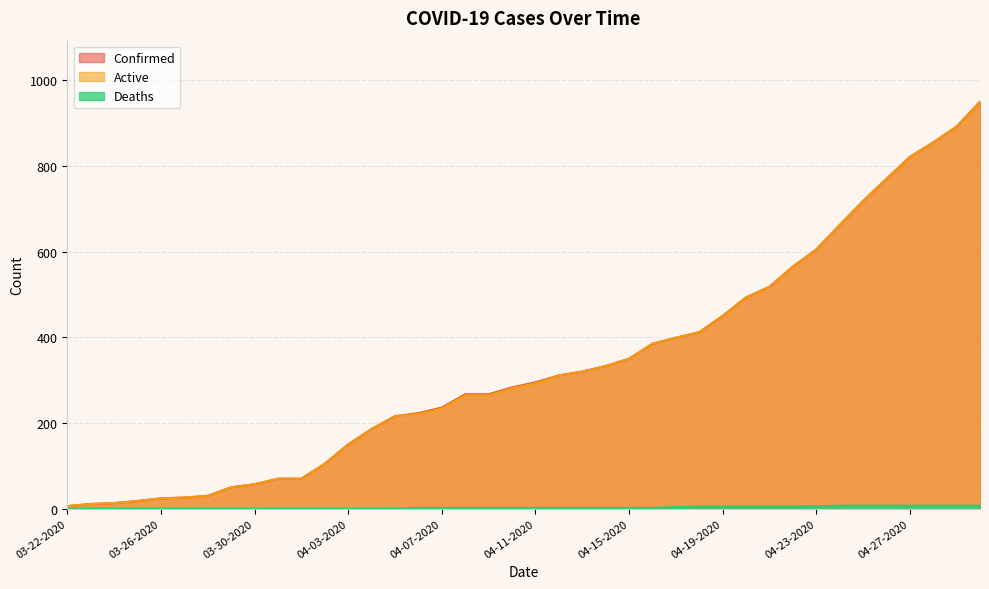

Which series has the largest total across all categories?

Confirmed